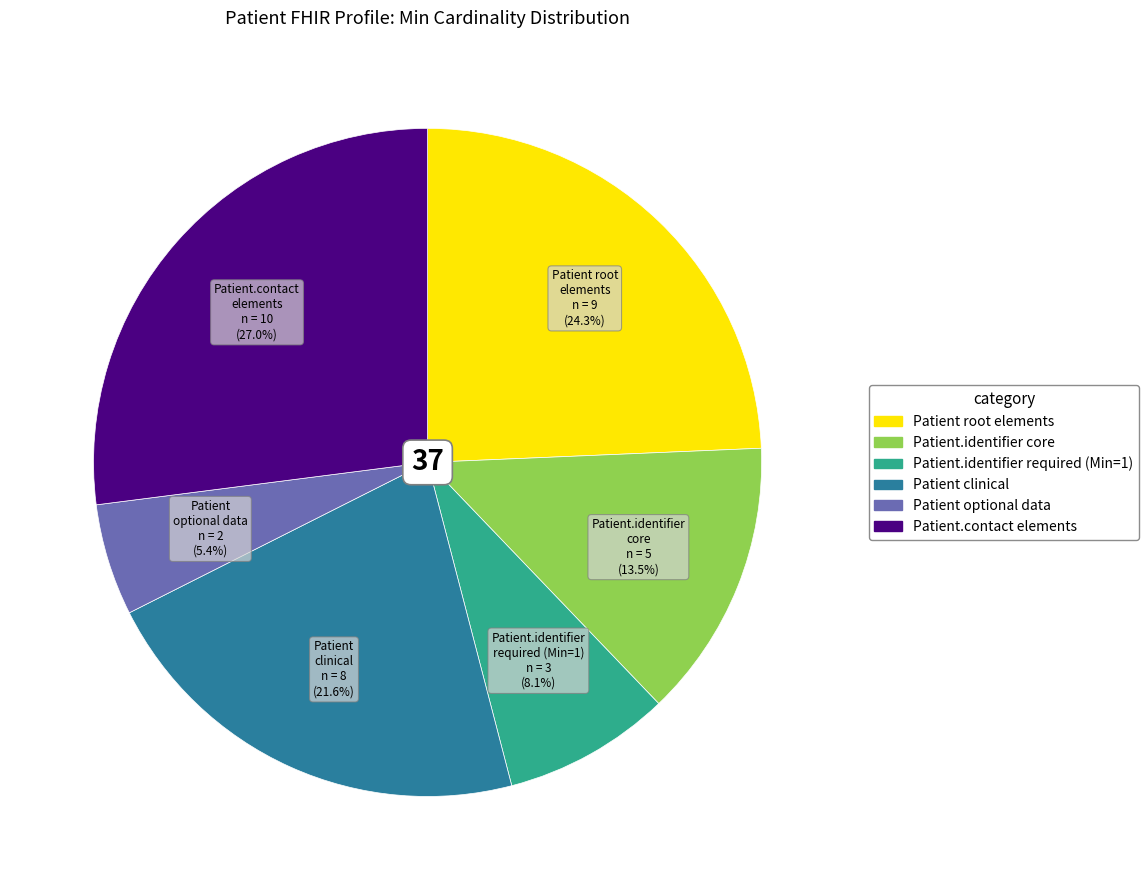

Does any single category account for the majority?

No